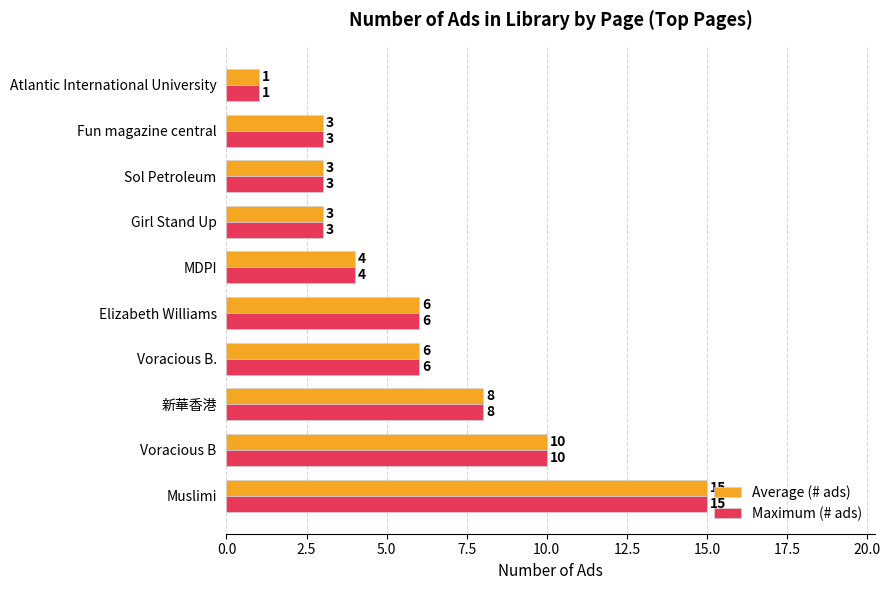

At which label is Average (# ads) closest to 8?

新華香港